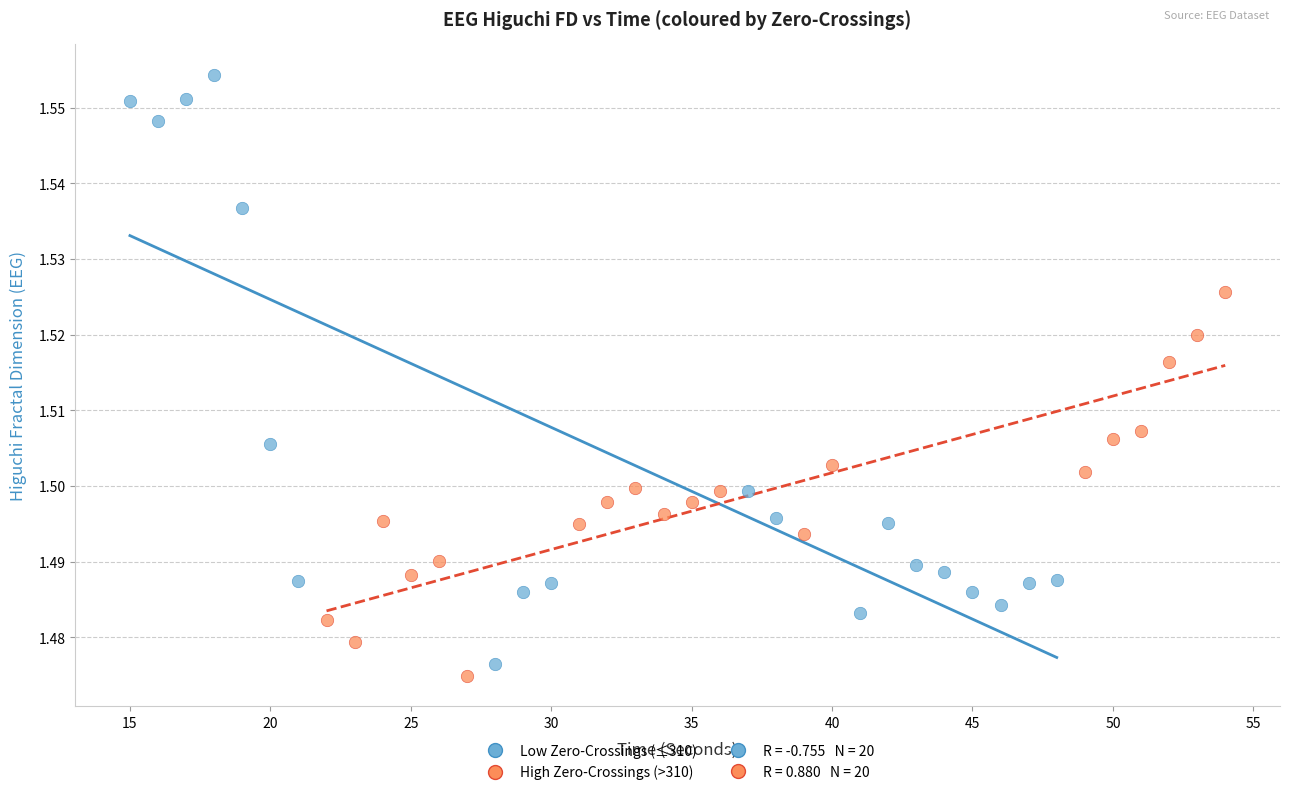

Which series reaches the maximum Y coordinate?

Low Zero-Crossings (≤310)